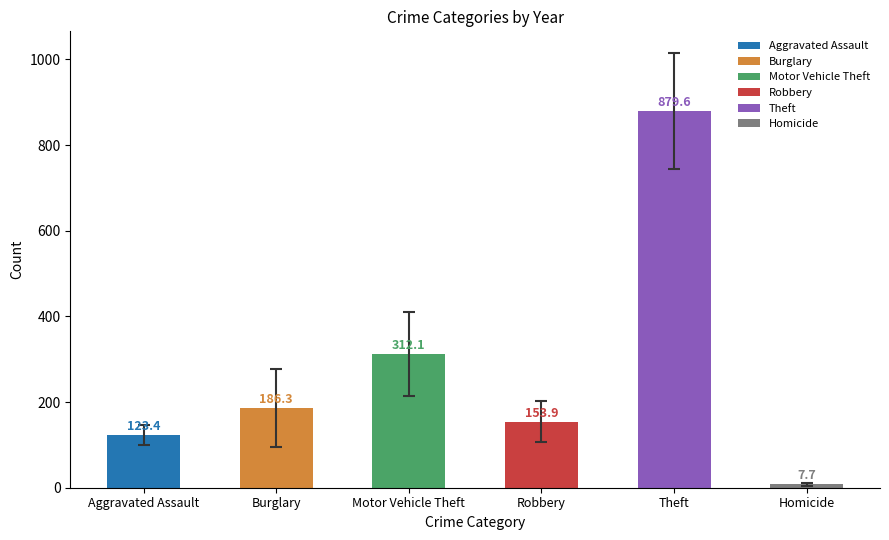

The value of Aggravated Assault at 2017 is 26. True or false?

False